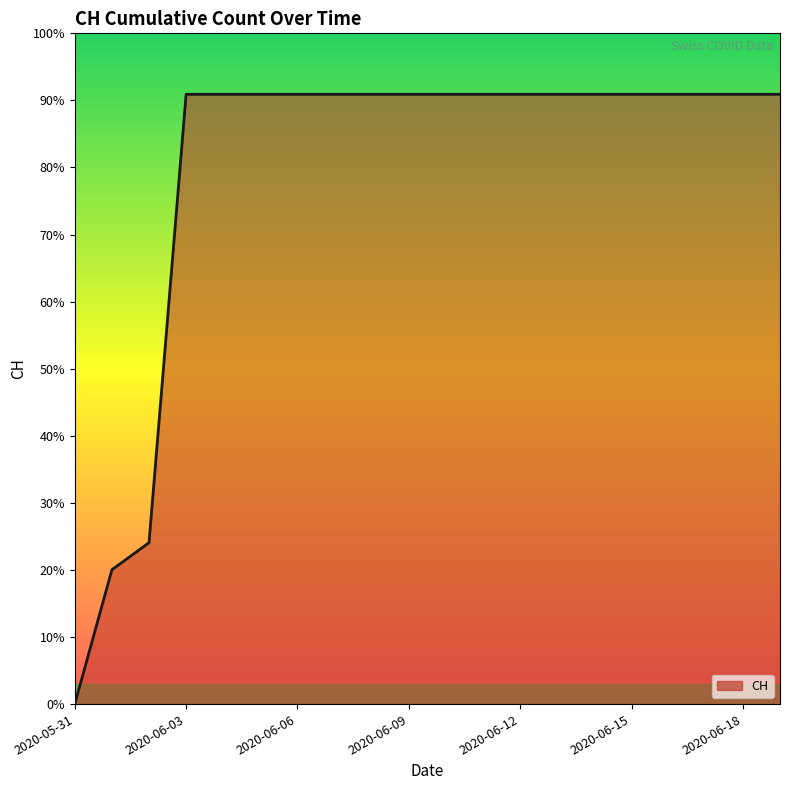

How many lines are shown in the chart?

1